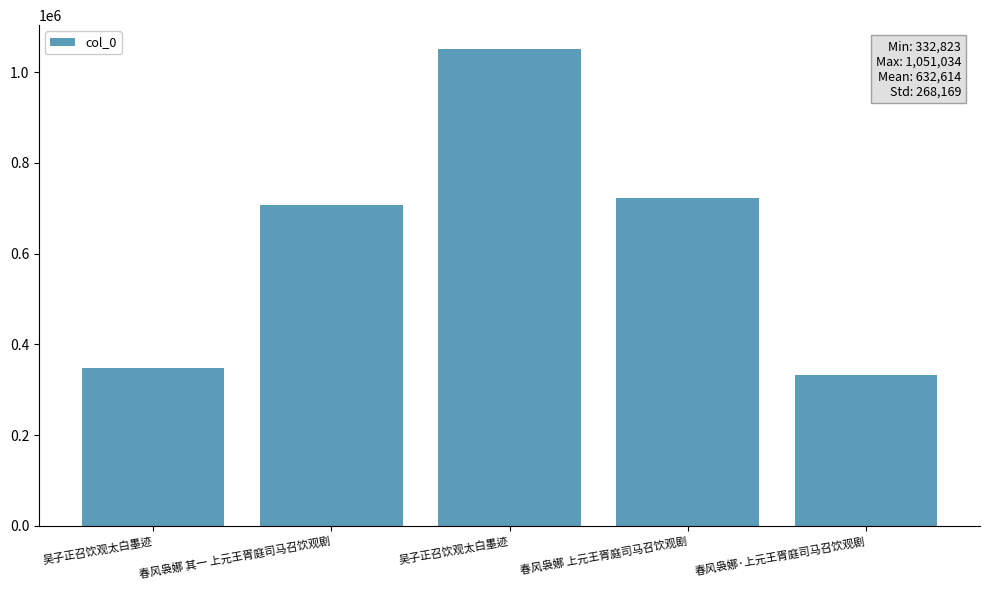

Approximately how many times larger is the value at 吴子正召饮观太白墨迹 compared to 春风袅娜 上元王胥庭司马召饮观剧?

1.5